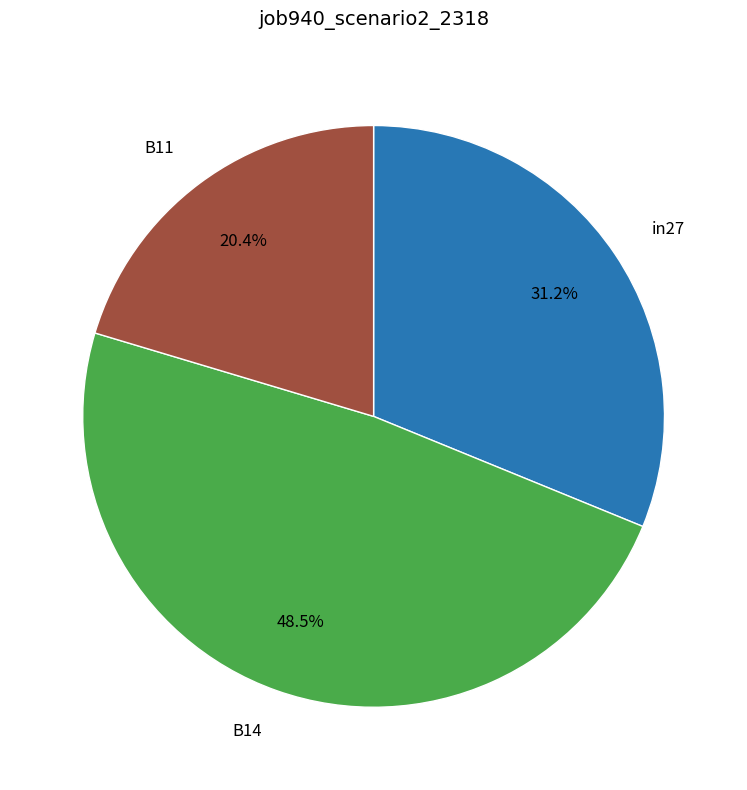

Is there a majority slice in this chart?

No